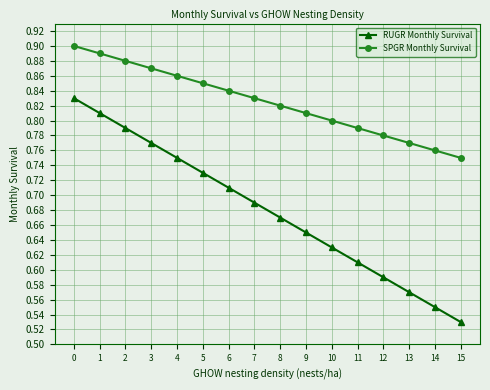

List the labels in order of RUGR Monthly Survival value, largest first.

0, 1, 2, 3, 4, 5, 6, 7, 8, 9, 10, 11, 12, 13, 14, 15